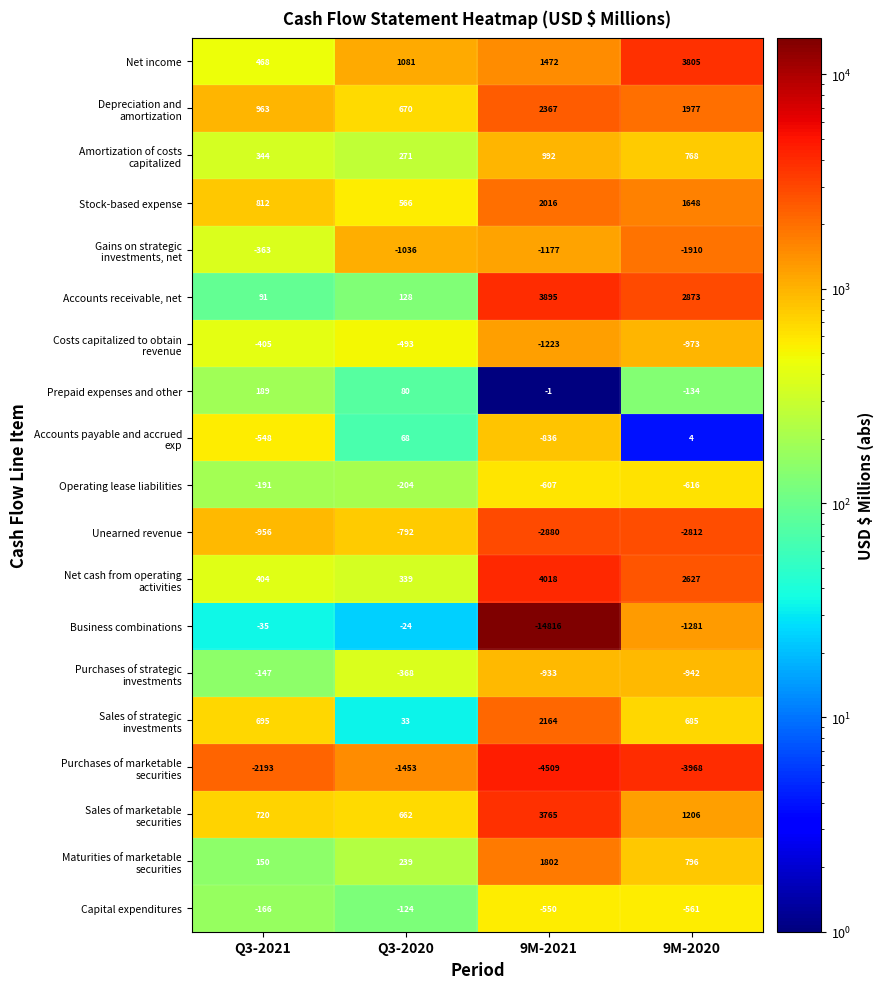

What is the smallest value displayed?

-14816